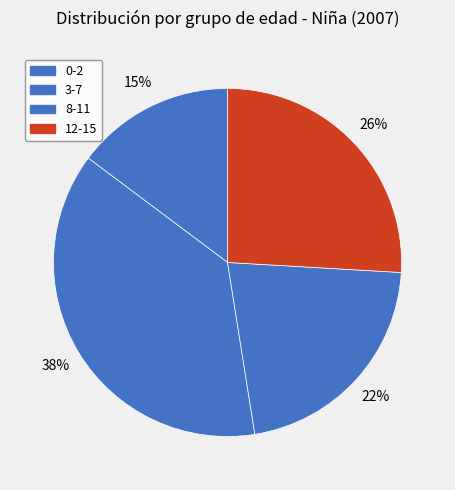

Do 12-15 and 3-7 together represent more than half of the pie?

Yes